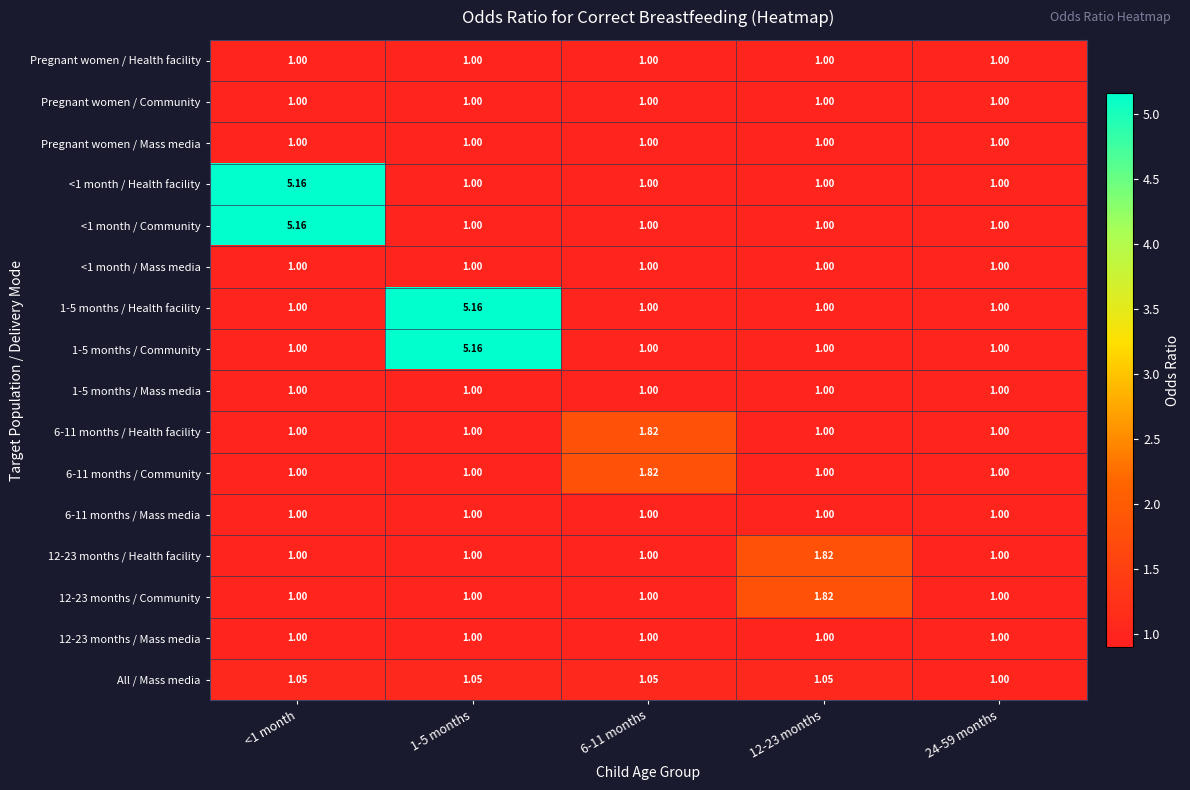

How many data points does each series have?

5